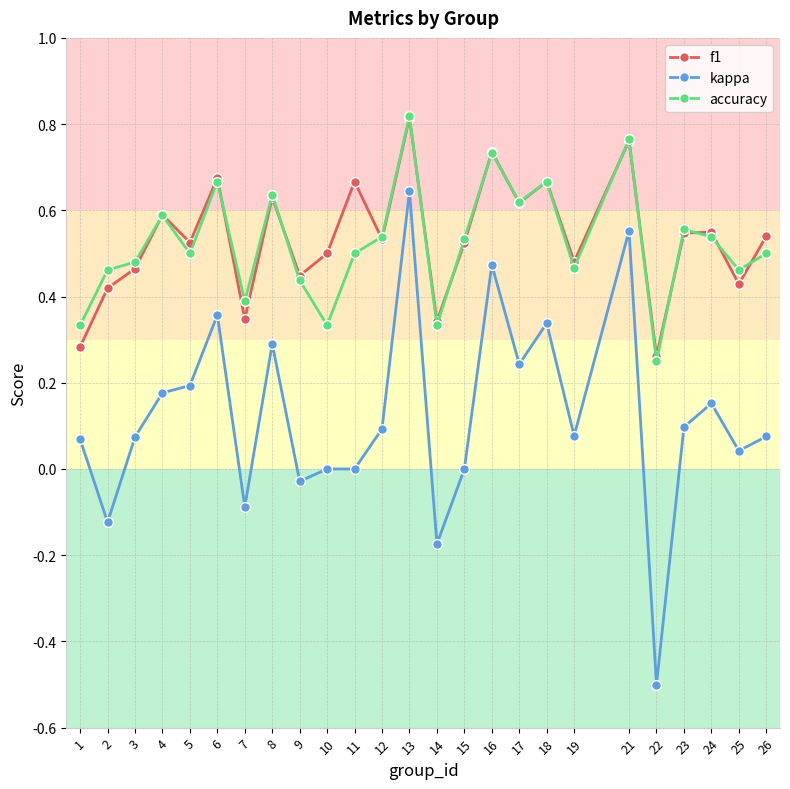

At which category is the sum across all series the highest?

13